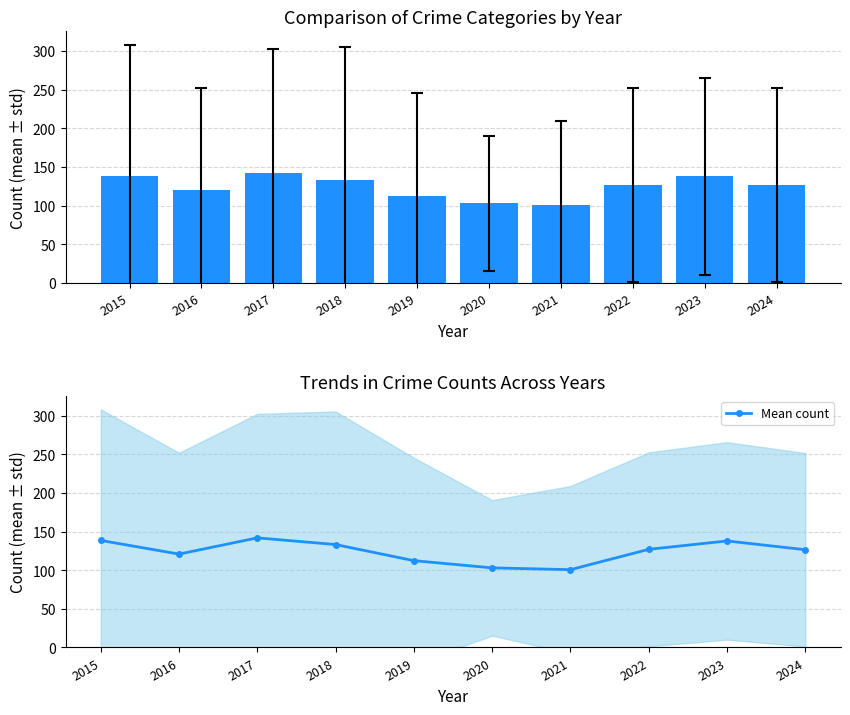

Where is the data nearest to the value 121?

2016